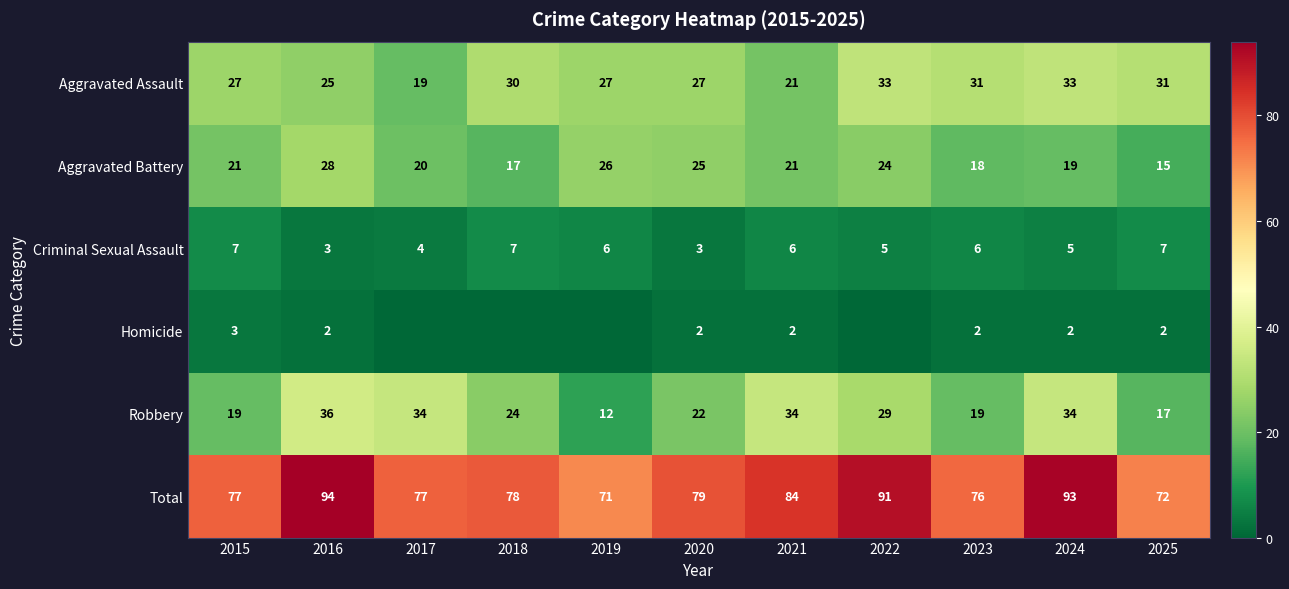

Is it true that Criminal Sexual Assault equals 5 at 2016?

False